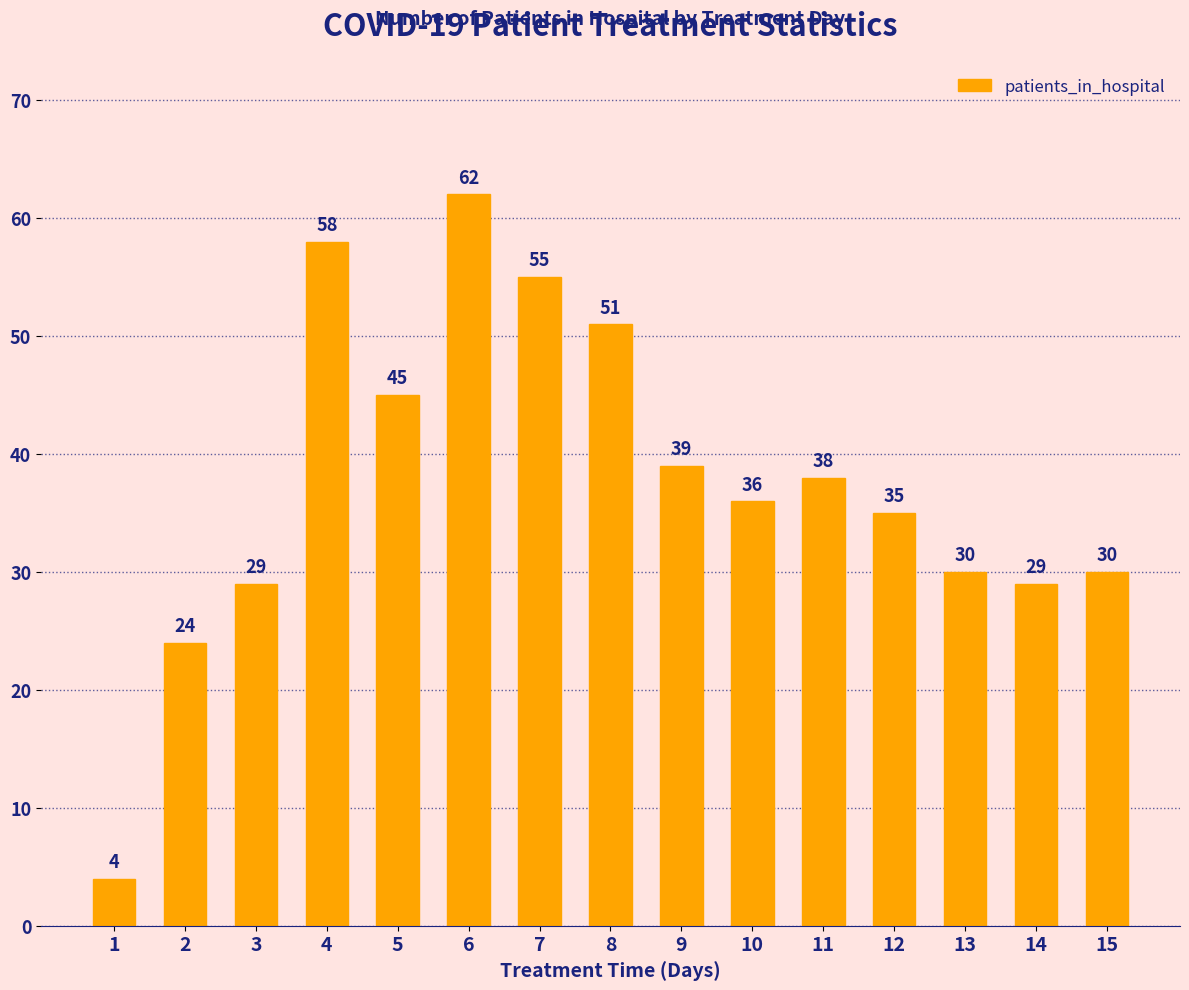

Reading left to right, what are all the values shown in this chart?

4	24	29	58	45	62	55	51	39	36	38	35	30	29	30